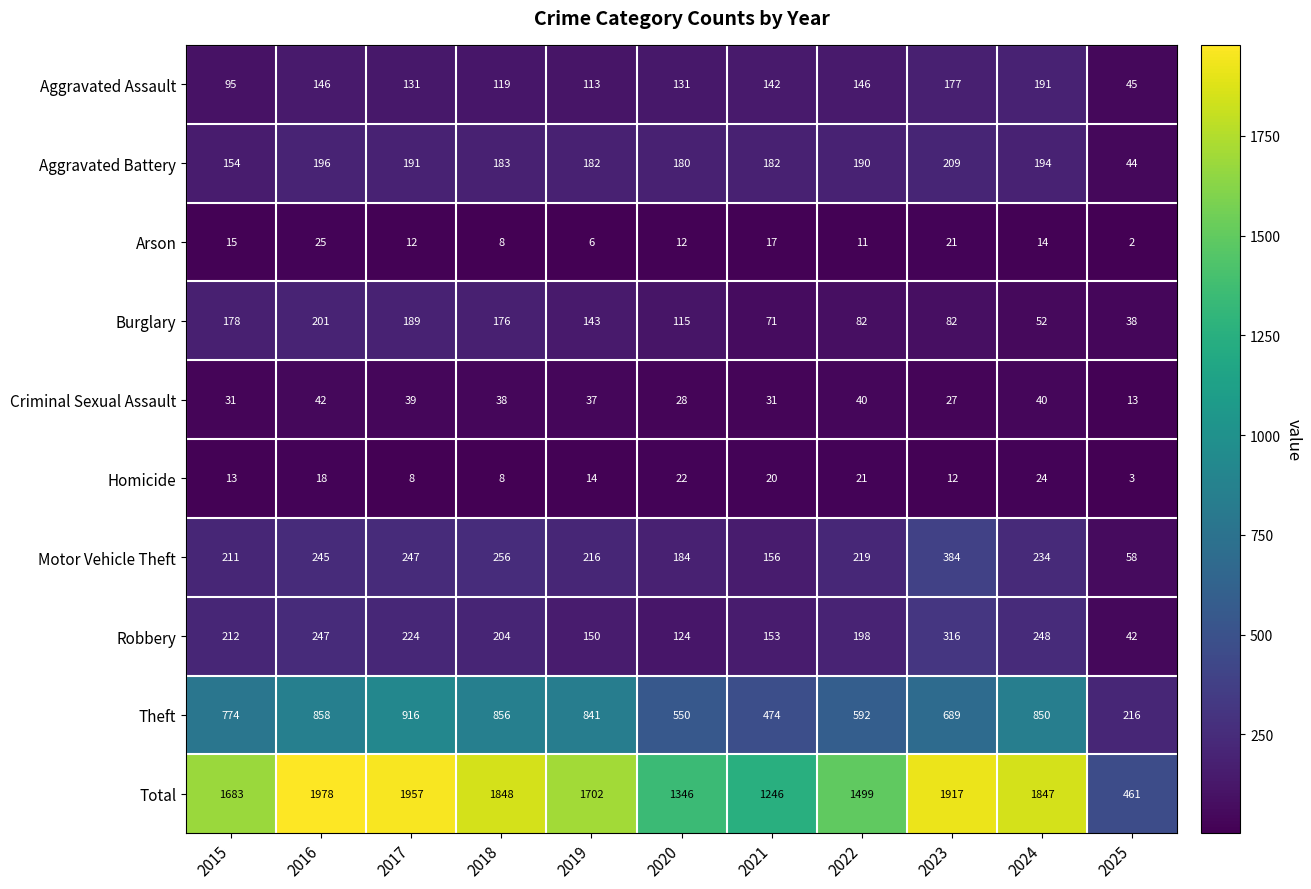

Which series has the widest spread of values?

Total